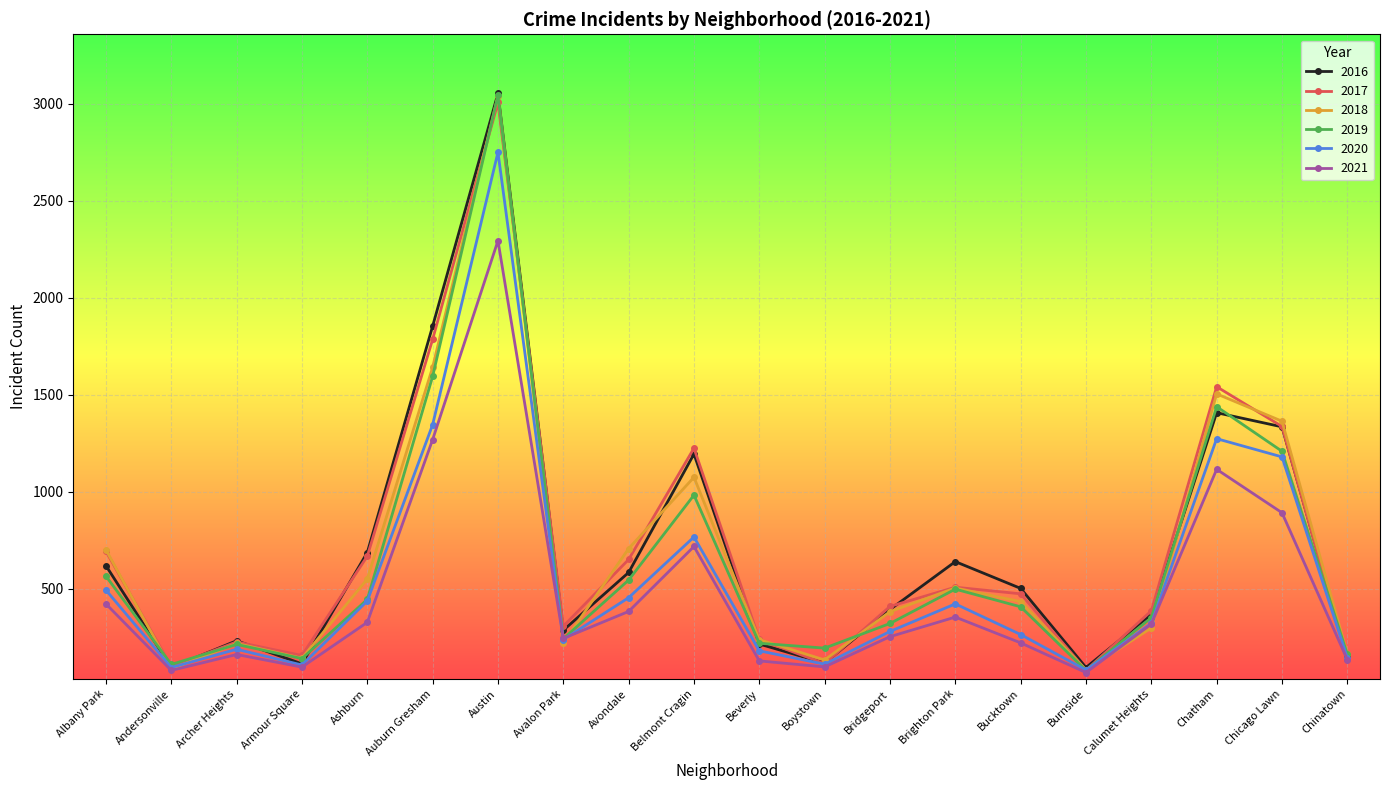

Between Andersonville and Armour Square, which series saw the biggest shift?

2017